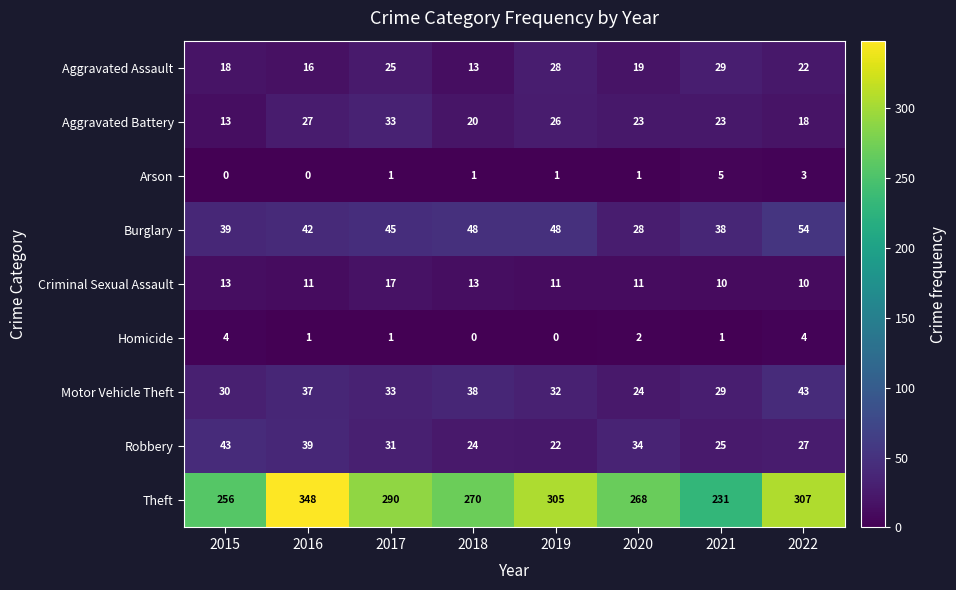

Which series changed the most between 2018 and 2022?

Theft